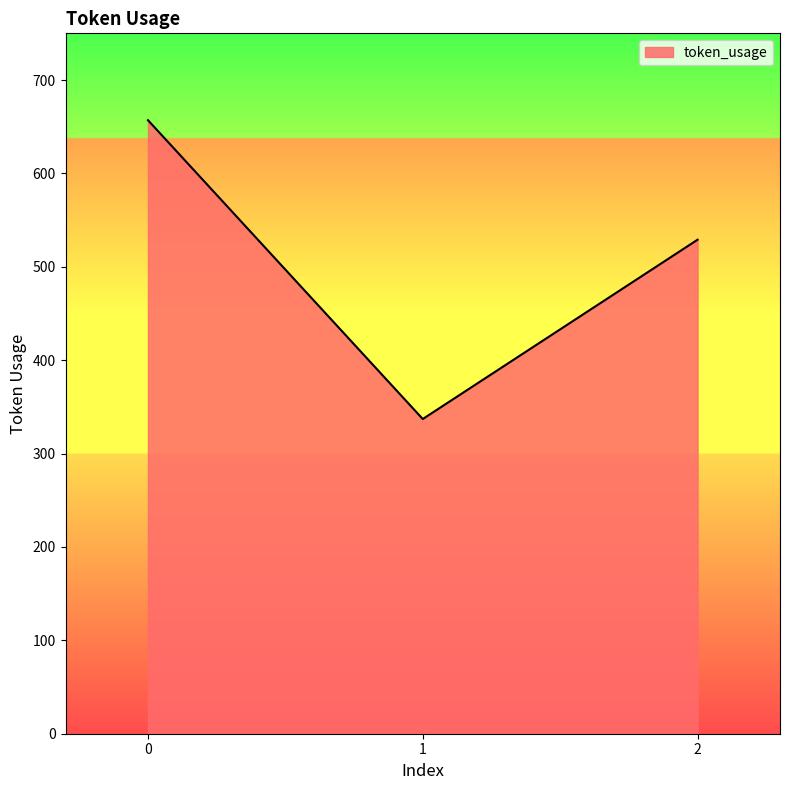

Rank the categories by value from lowest to highest.

1, 2, 0